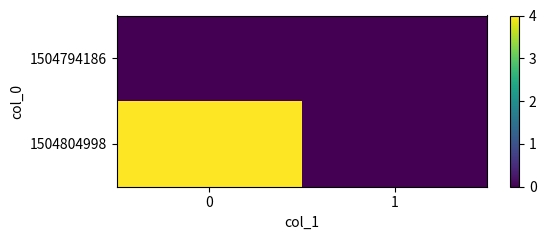

At how many categories does at least one series exceed 2?

1